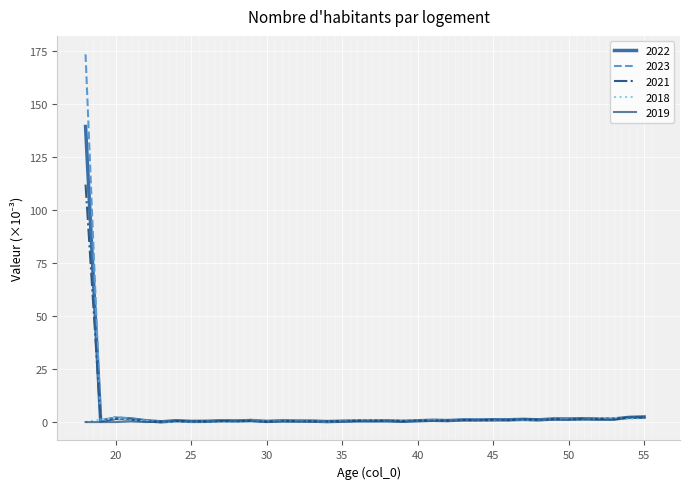

Which series has the widest spread of values?

2023